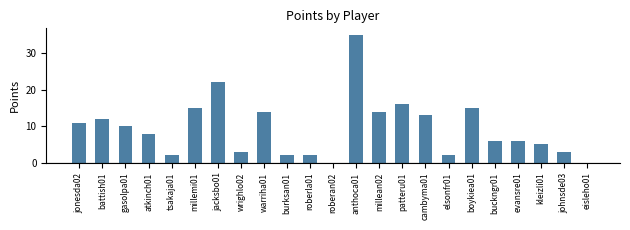

At which label does the data first exceed 8?

jonesda02